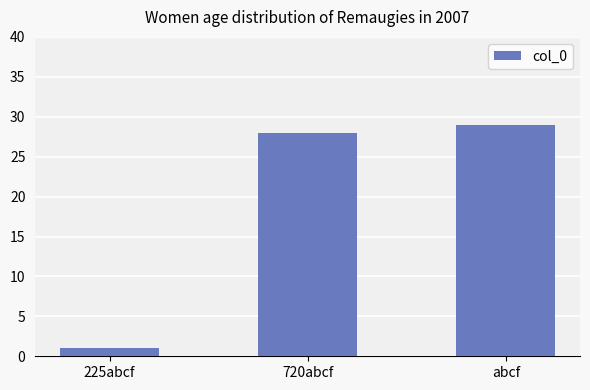

What is the difference between the values at abcf and 720abcf?

1